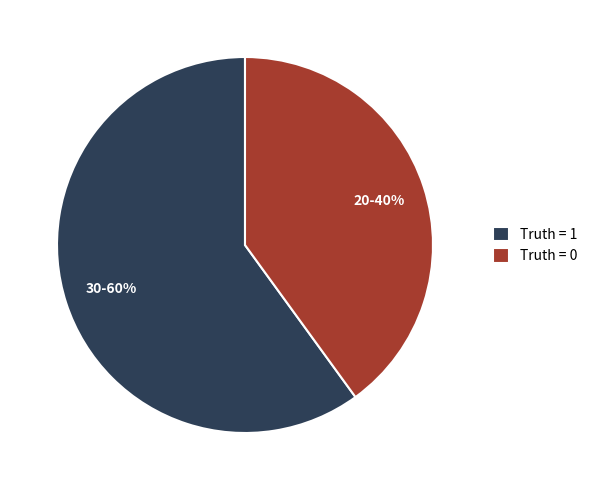

Rank the categories by value from lowest to highest.

Truth = 0, Truth = 1